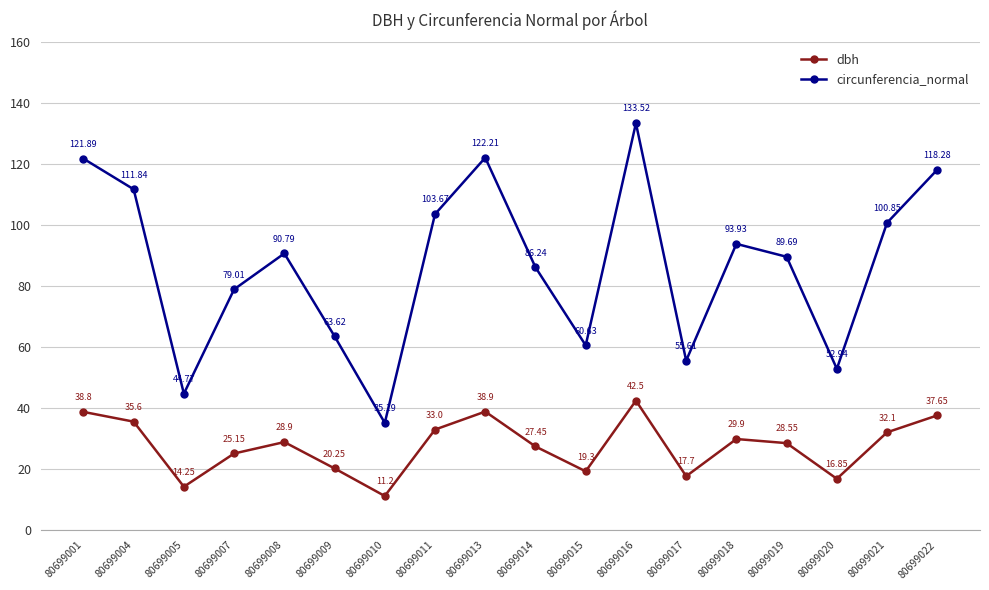

Count the number of data series in this chart.

2